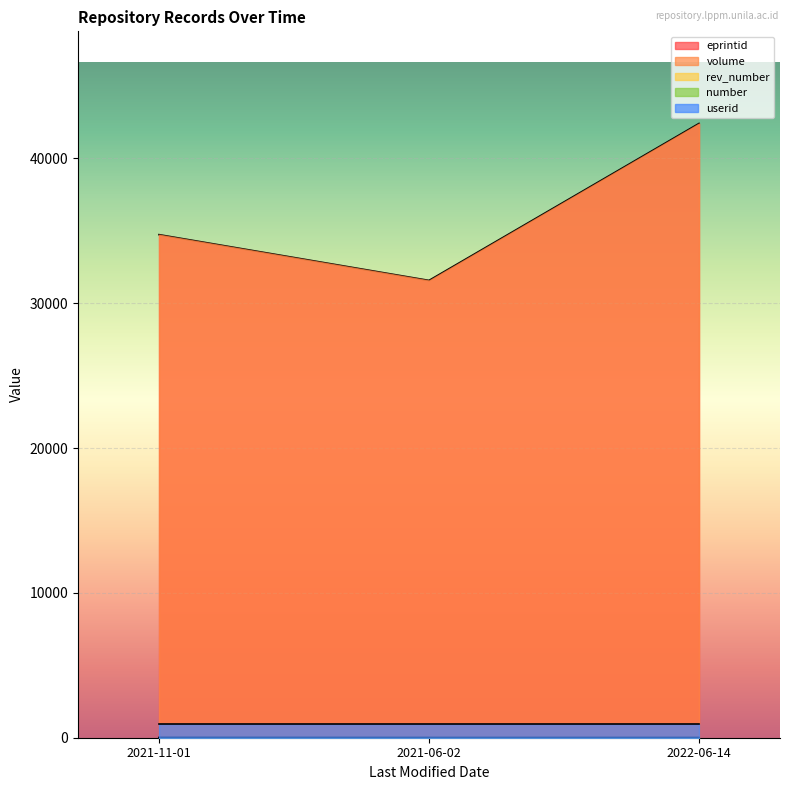

At which category is the sum across all series the highest?

2022-06-14